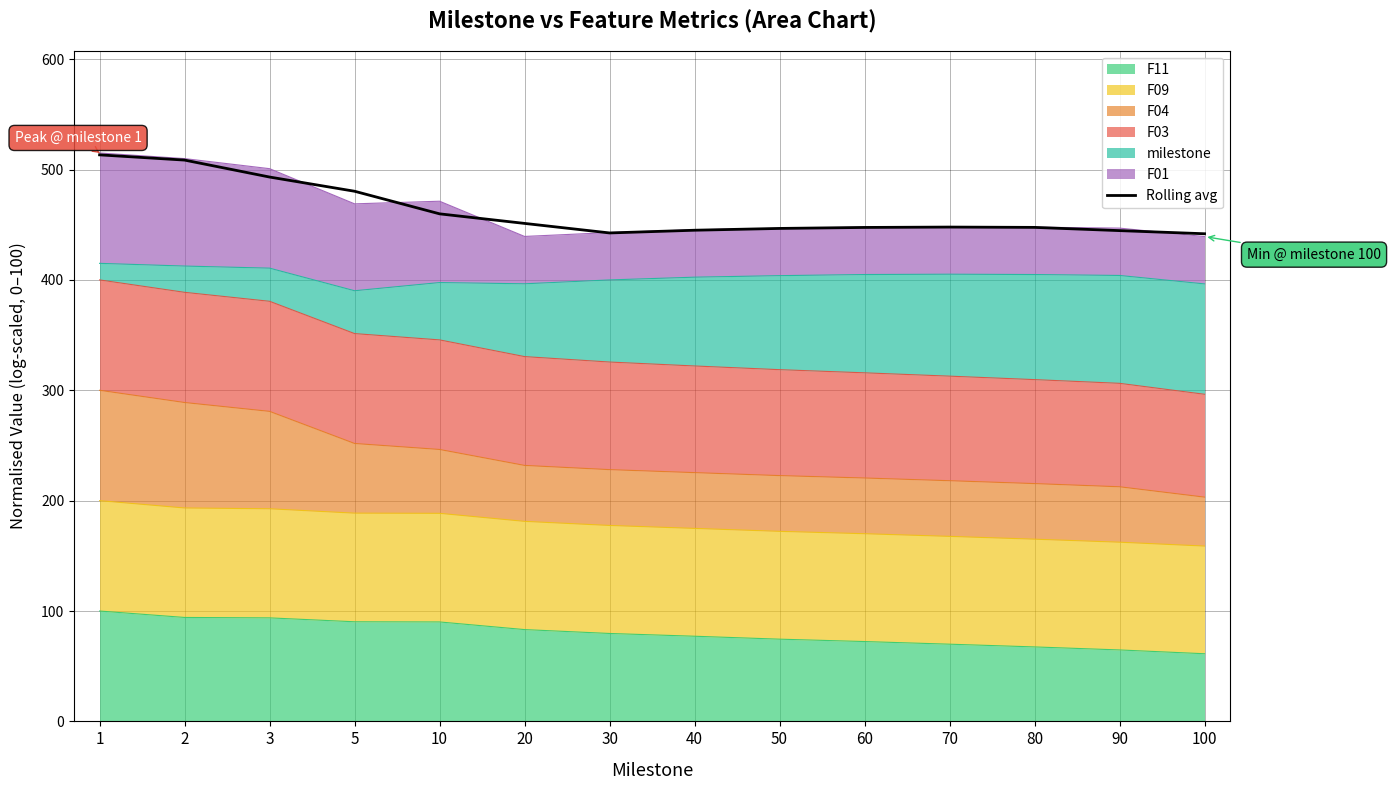

Where is the first local maximum?

70